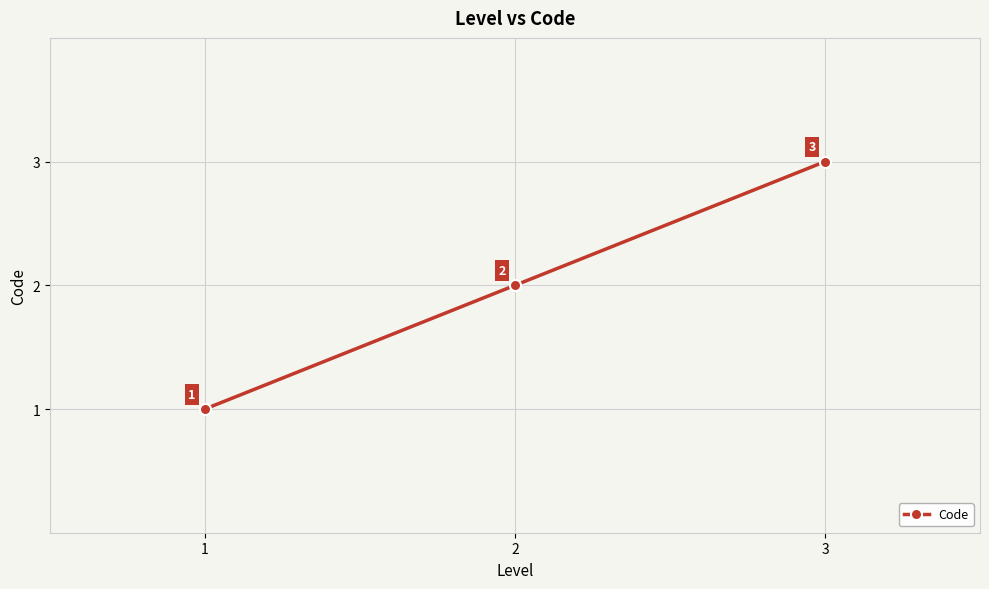

How many distinct data groups are displayed?

1